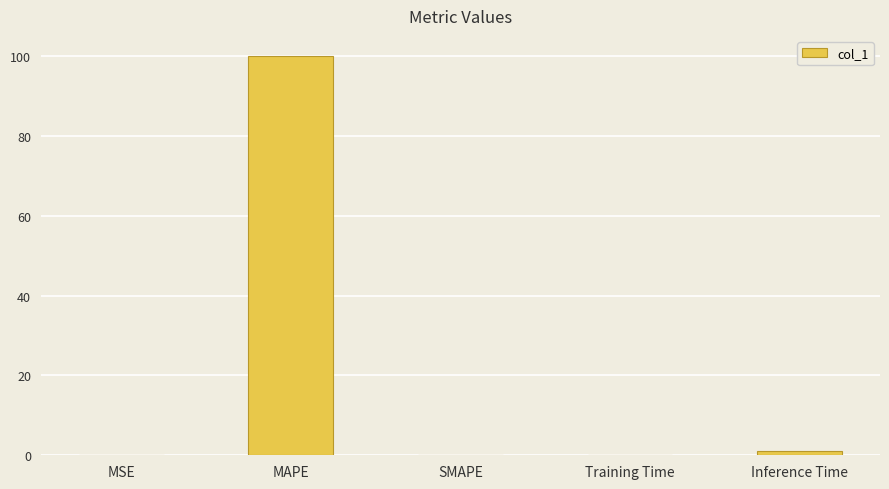

What is the greatest value displayed?

100.0